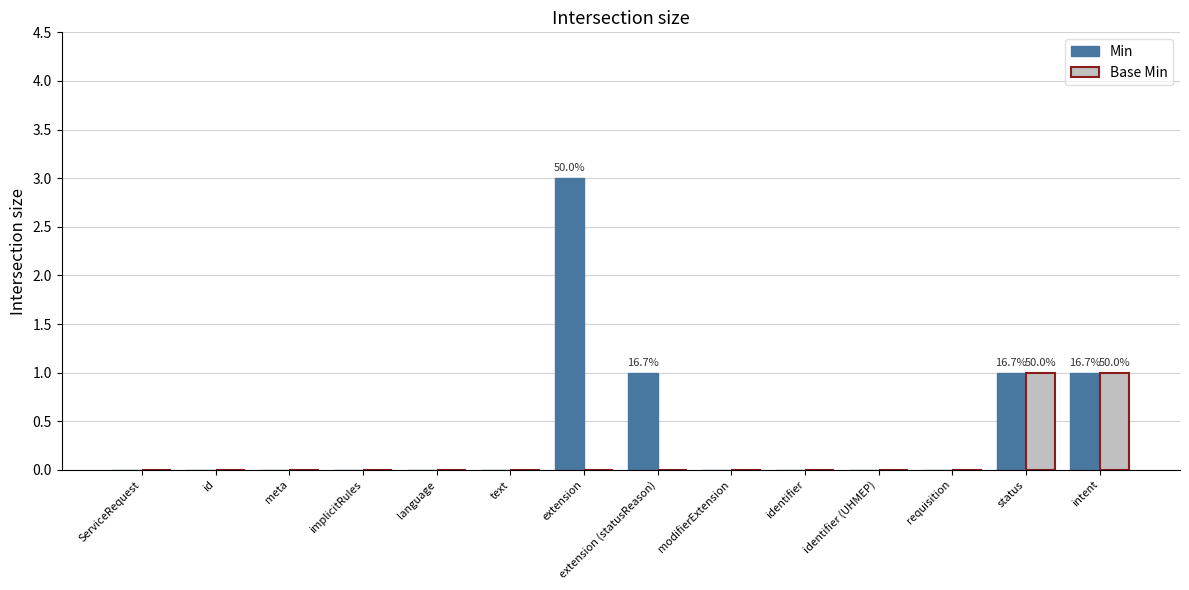

The Base Min series shows 0 at implicitRules. True or false?

True